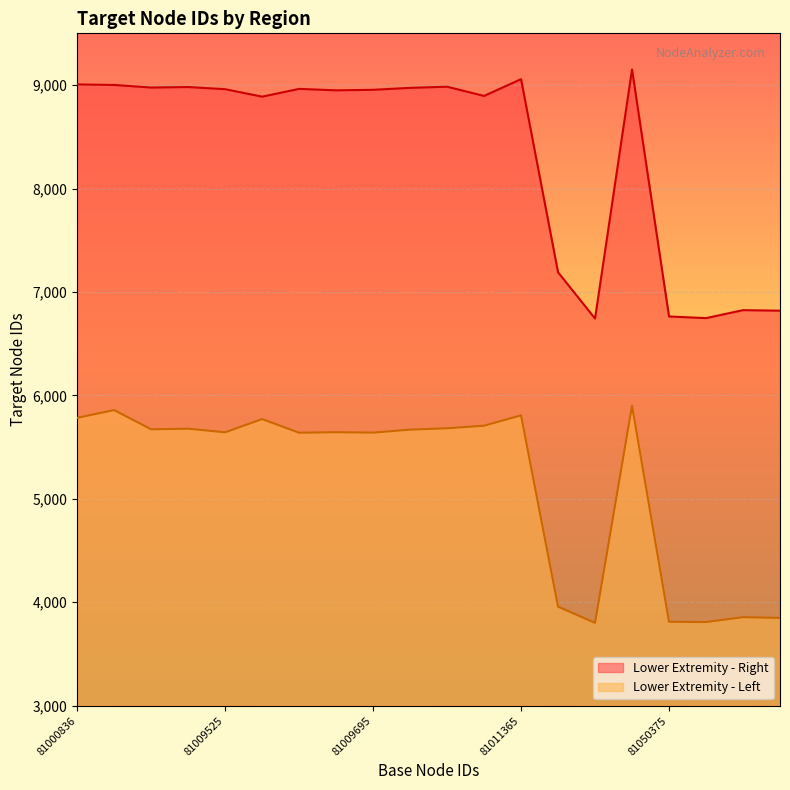

Does the chart display data point markers on the line(s)?

No